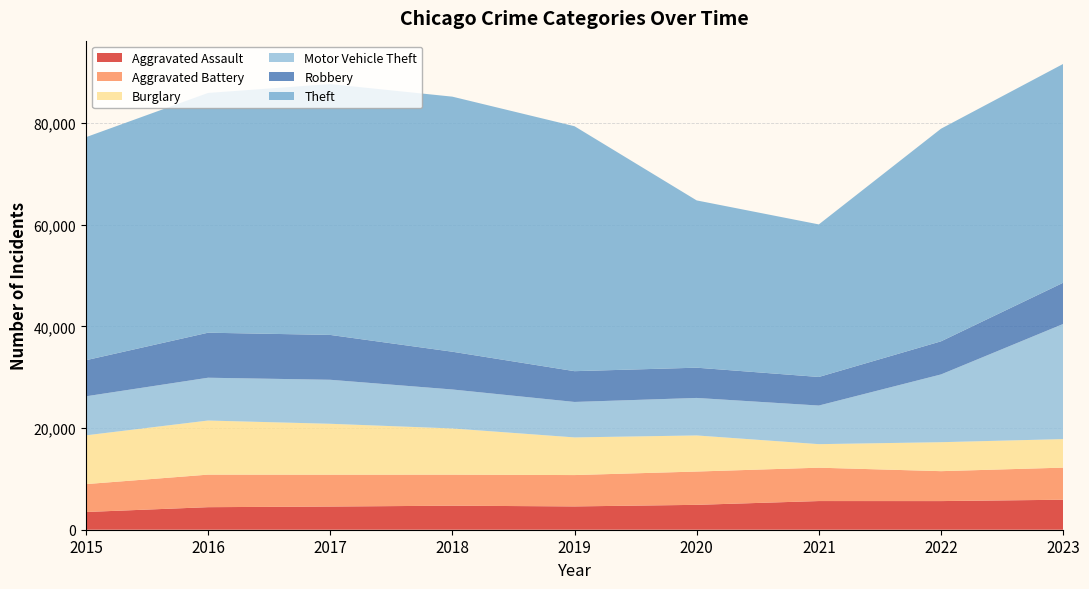

Reading left to right, list all the values displayed in this chart.

Aggravated Assault: 2015=3488	2016=4437	2017=4562	2018=4730	2019=4587	2020=4897	2021=5643	2022=5637	2023=5903
Aggravated Battery: 2015=5488	2016=6406	2017=6267	2018=6107	2019=6171	2020=6555	2021=6566	2022=5889	2023=6317
Burglary: 2015=9600	2016=10647	2017=10022	2018=9095	2019=7411	2020=7104	2021=4633	2022=5701	2023=5617
Motor Vehicle Theft: 2015=7681	2016=8425	2017=8661	2018=7669	2019=6979	2020=7381	2021=7598	2022=13335	2023=22657
Robbery: 2015=7101	2016=8860	2017=8826	2018=7432	2019=6056	2020=5953	2021=5623	2022=6514	2023=8108
Theft: 2015=43896	2016=47189	2017=49371	2018=50199	2019=48208	2020=32922	2021=30026	2022=41844	2023=43066